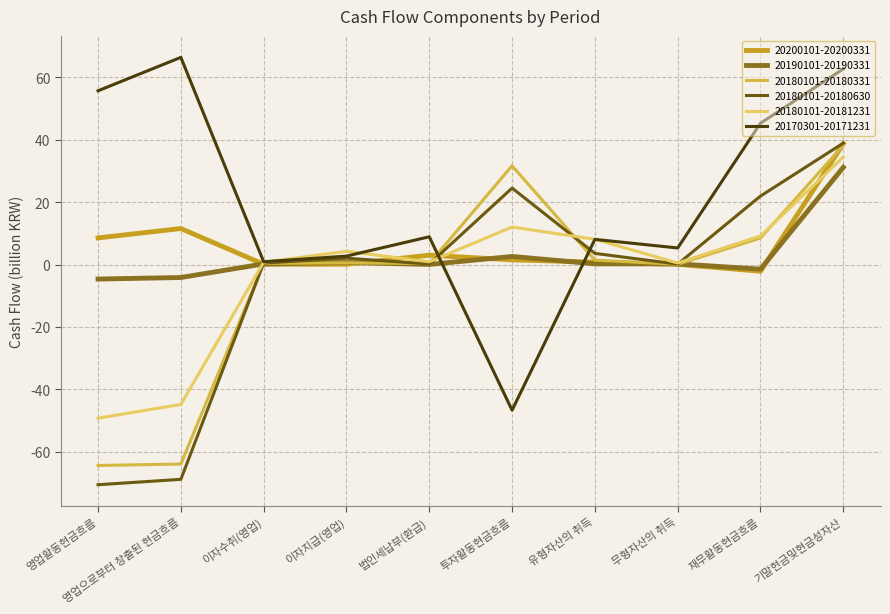

What is the difference between the highest and lowest values at 재무활동현금흐름?

47.5